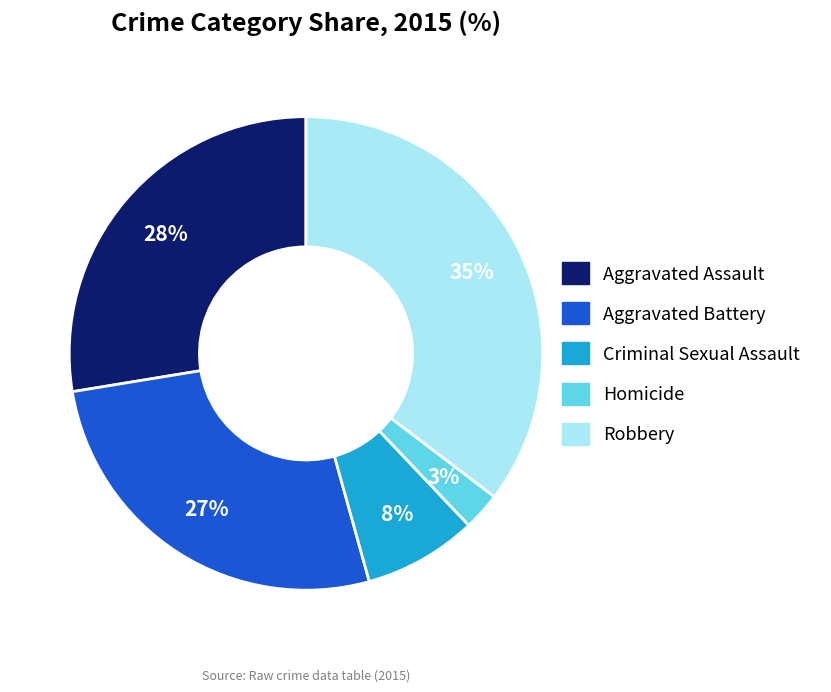

Does Robbery account for over 50% of the chart?

No